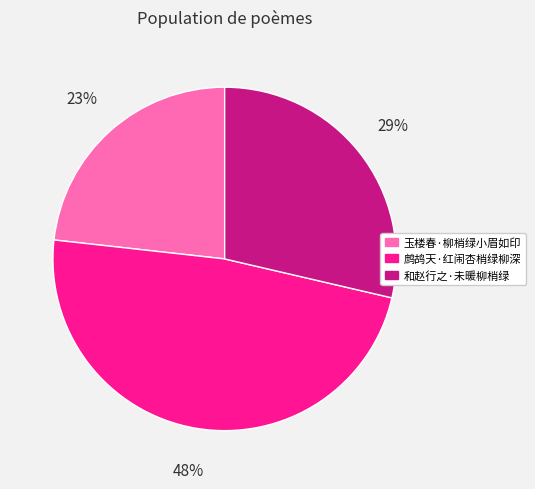

Does any single category account for the majority?

No